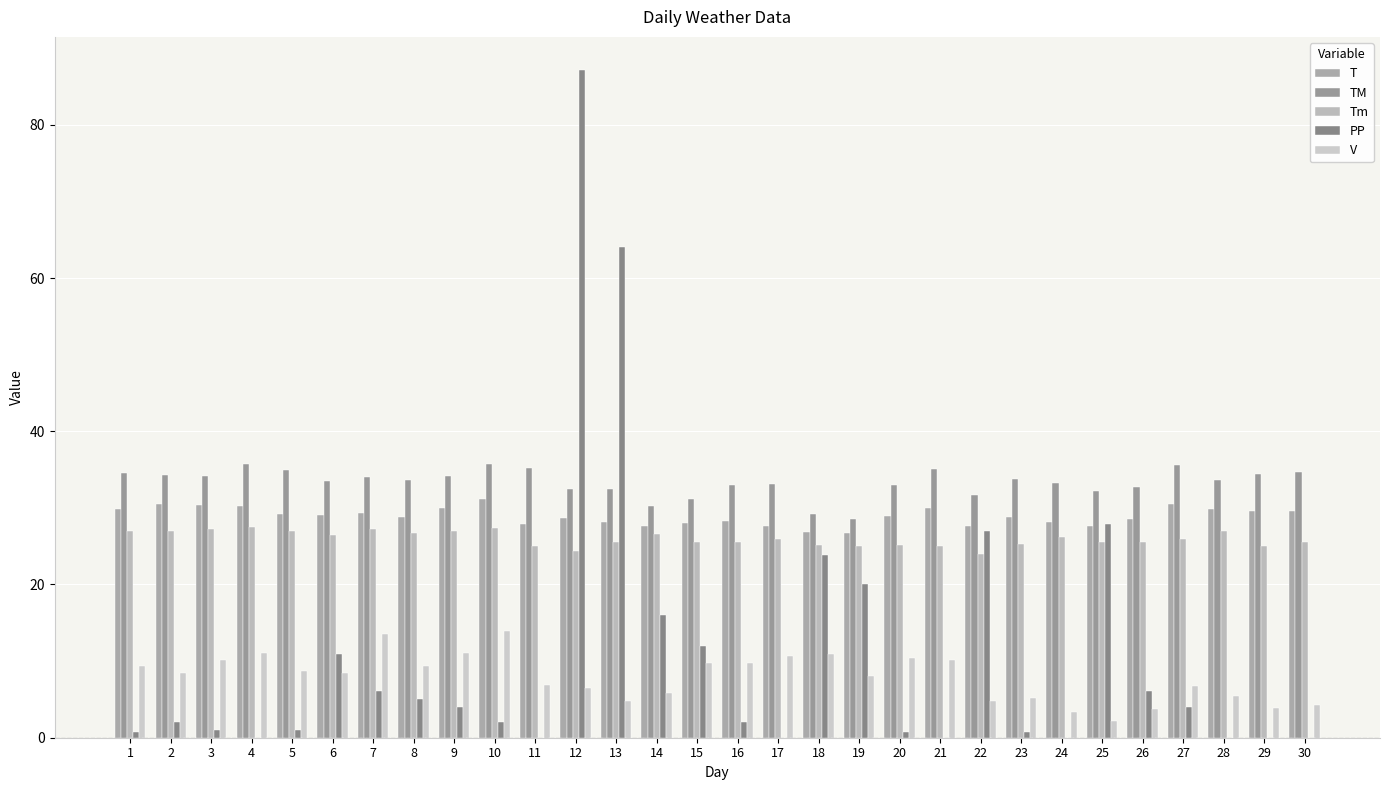

What is the sum of the Tm values at 21 and 19?

50.0